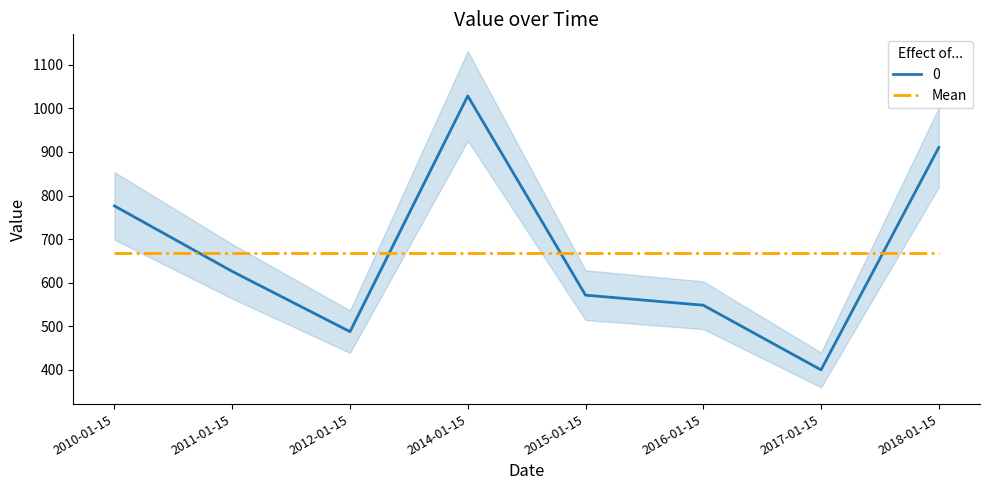

Where is the data nearest to the value 714?

2010-01-15